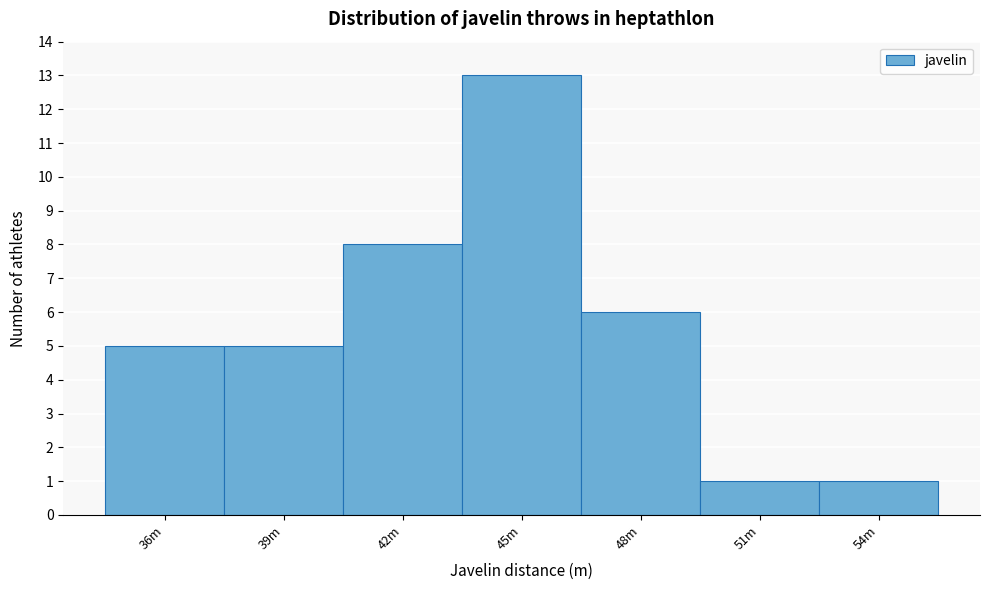

Reading right to left, transcribe all the data shown in this chart.

54m=1	51m=1	48m=6	45m=13	42m=8	39m=5	36m=5